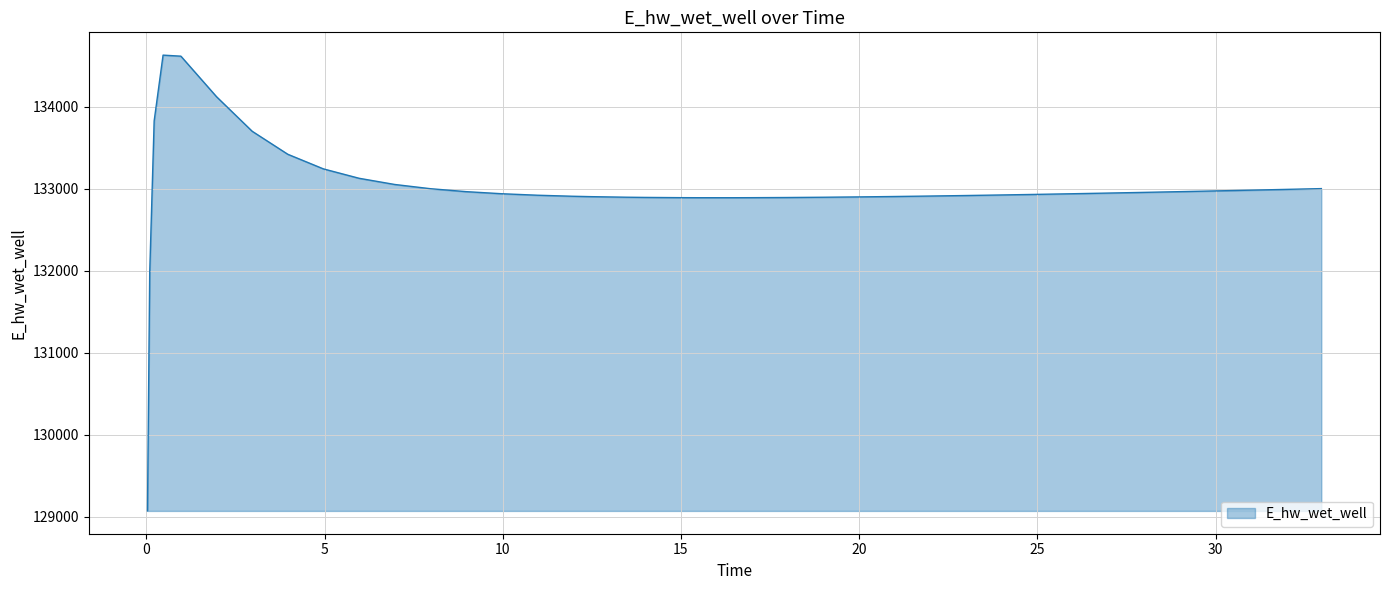

What is the difference between the maximum and minimum values?

5557.7